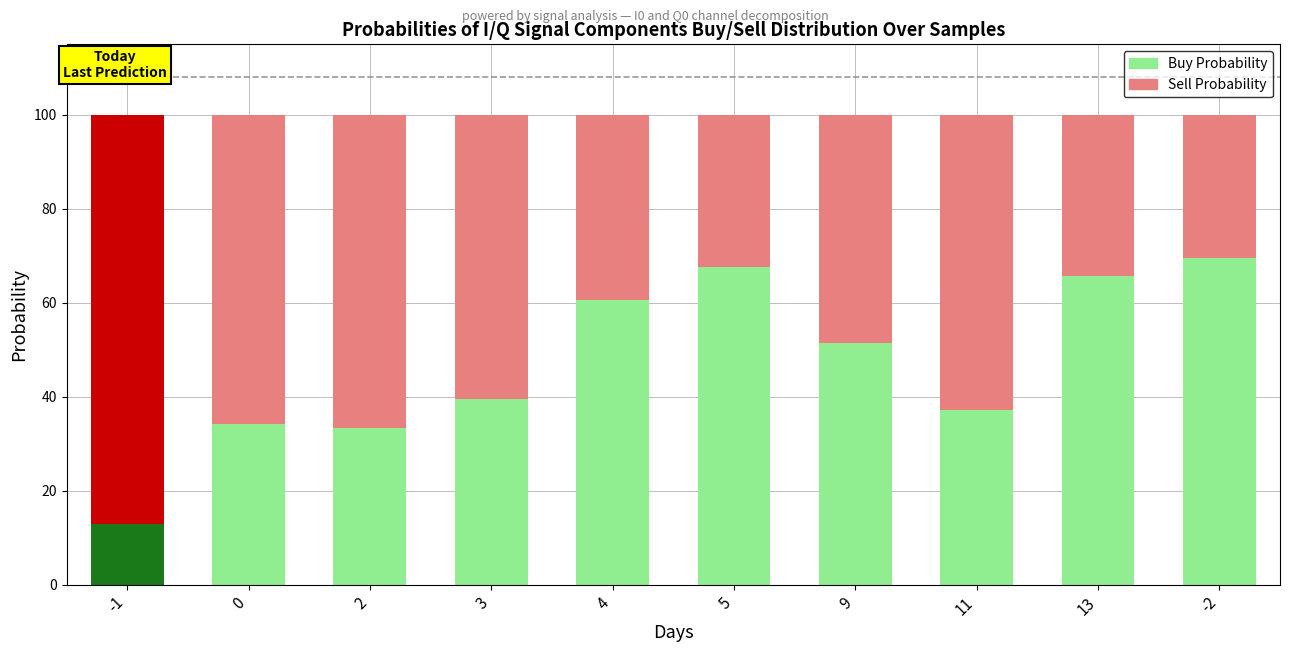

True or false: Buy Probability has a value of 48.0 at 0.

False